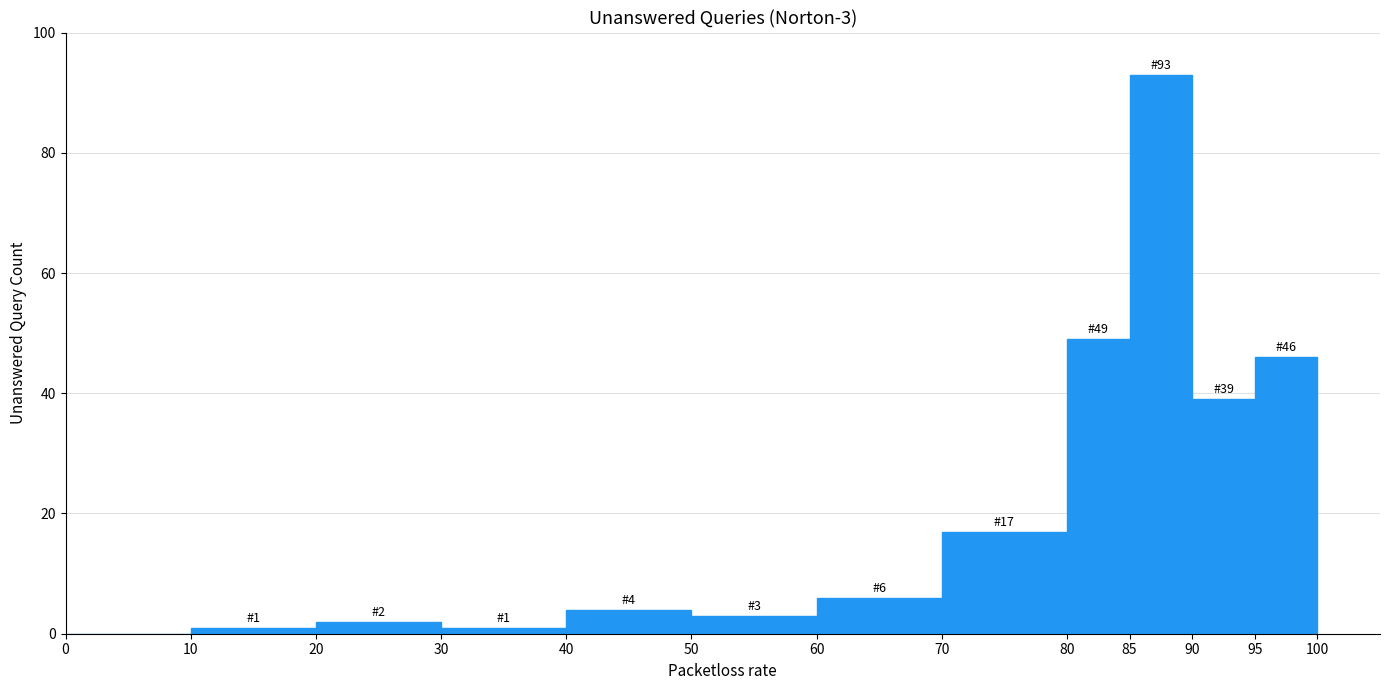

Over which range of the x-axis is the bar tallest?

85 to 90